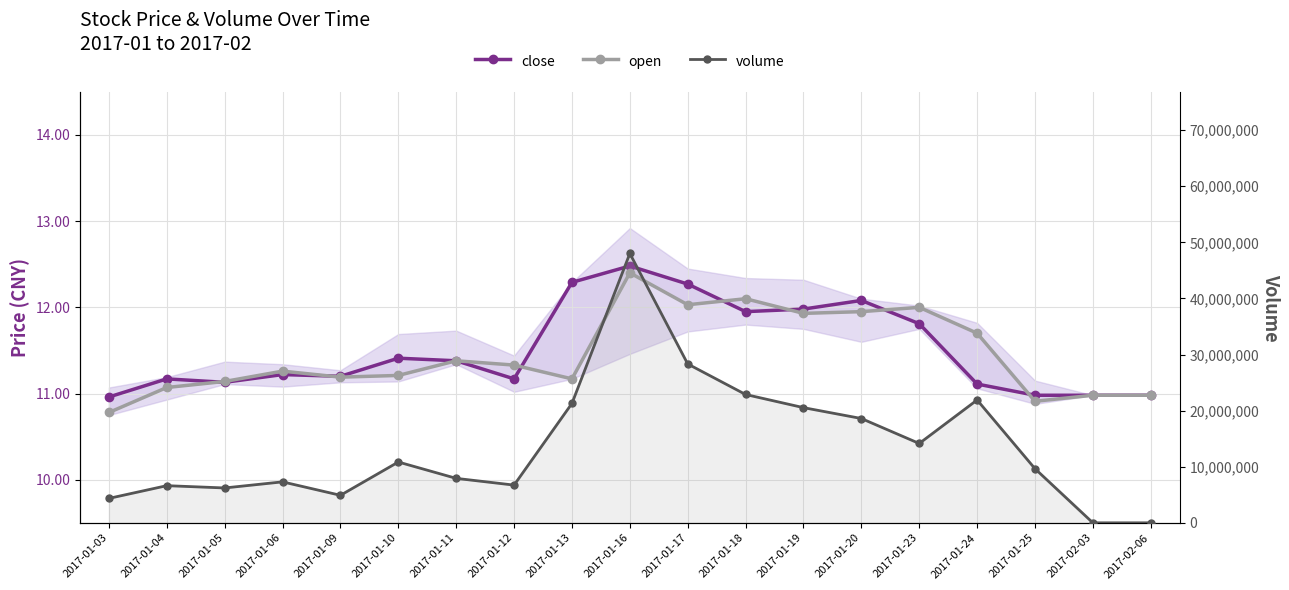

What is the sum of the open values at 2017-02-06 and 2017-01-20?

22.9